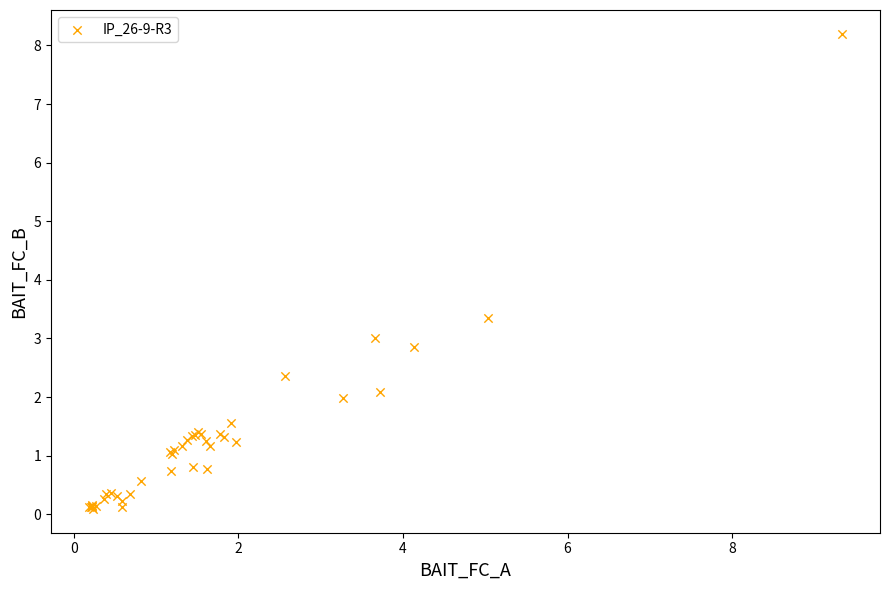

What Y value in the scatter plot is closest to 4?

3.4